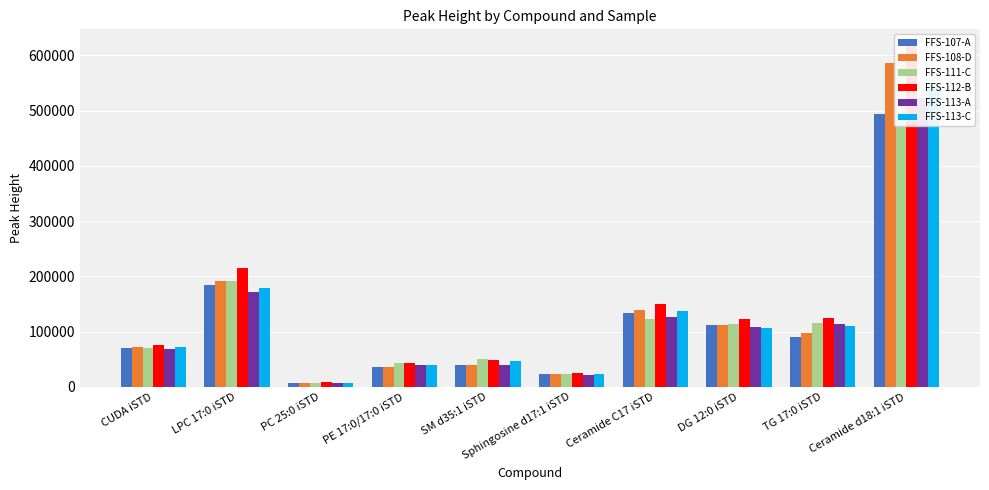

At which category is the sum across all series the highest?

Ceramide d18:1 iSTD